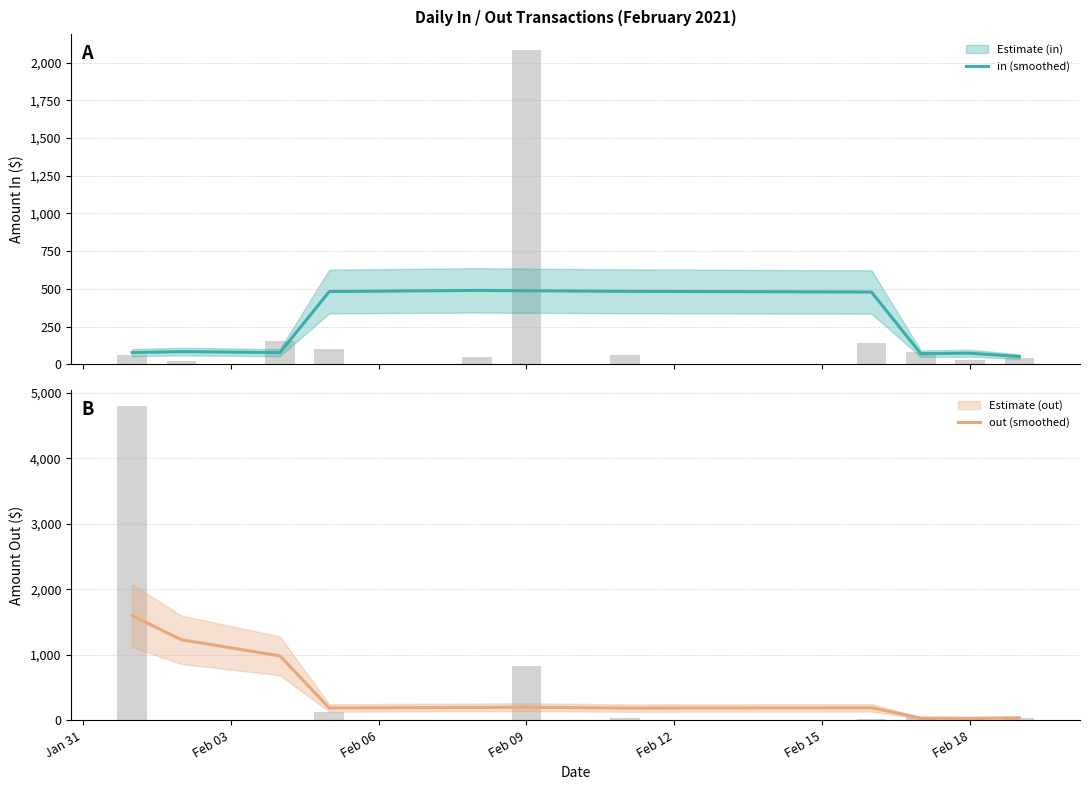

Reading left to right, what are all the values shown in this chart?

in (smoothed): 78.3	84.9	78.0	482.8	490.4	488.1	484.1	479.5	71.3	74.3	51.7
out (smoothed): 1600.0	1231.2	985.0	189.8	198.3	201.8	187.8	192.5	35.3	33.6	38.9